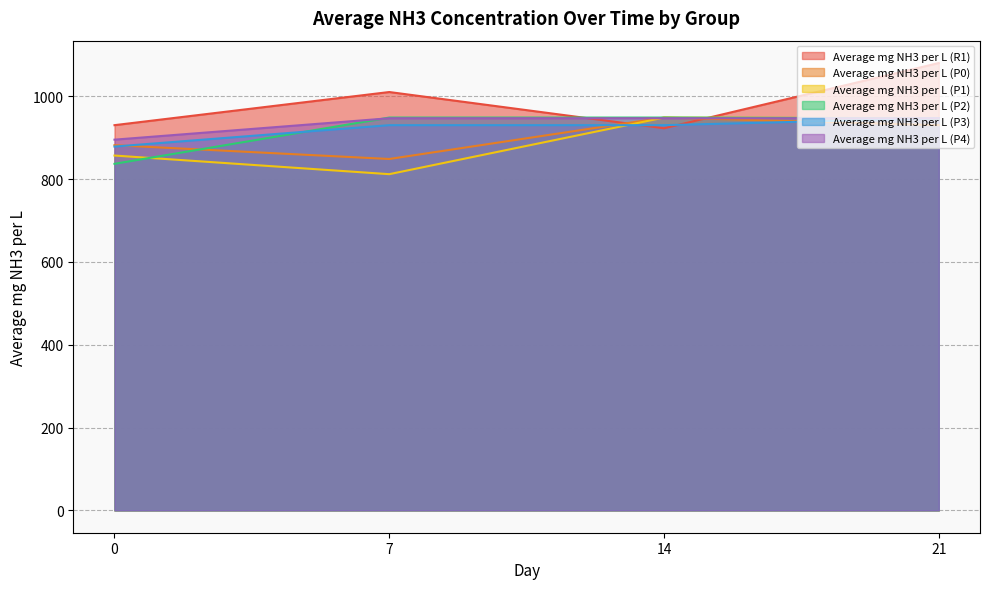

True or false: Average mg NH3 per L (P2) and Average mg NH3 per L (R1) cross at least once.

True